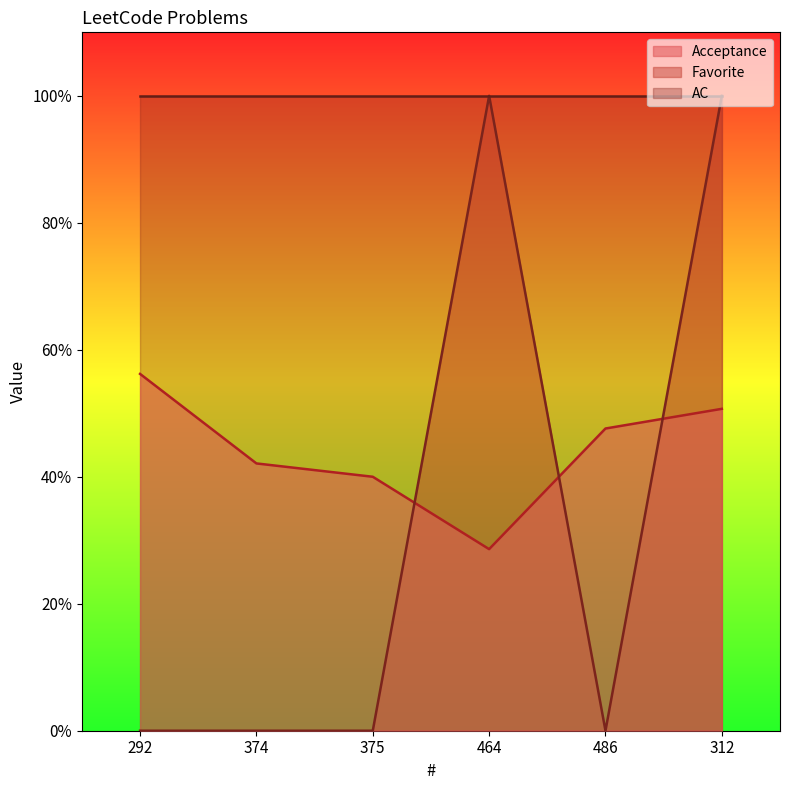

Does the chart have visible grid lines?

No